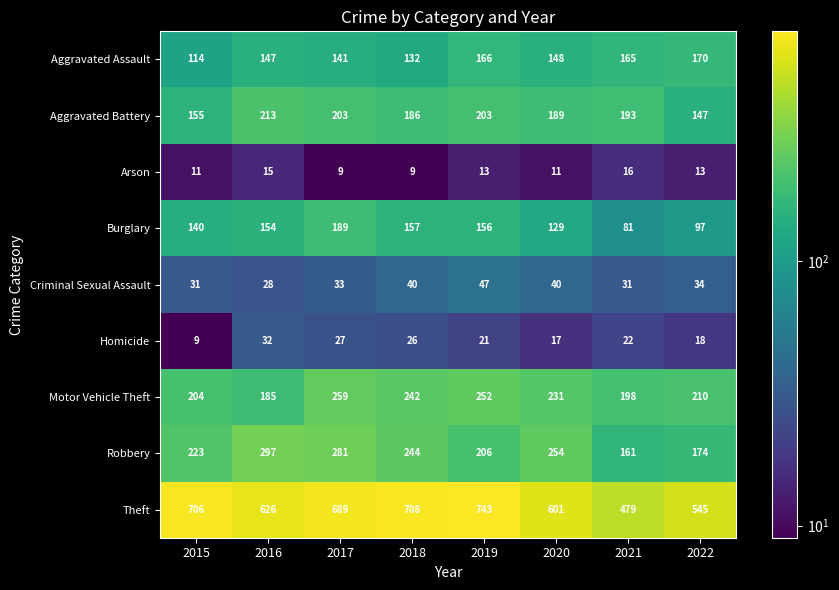

At which label does Homicide reach its peak?

2016